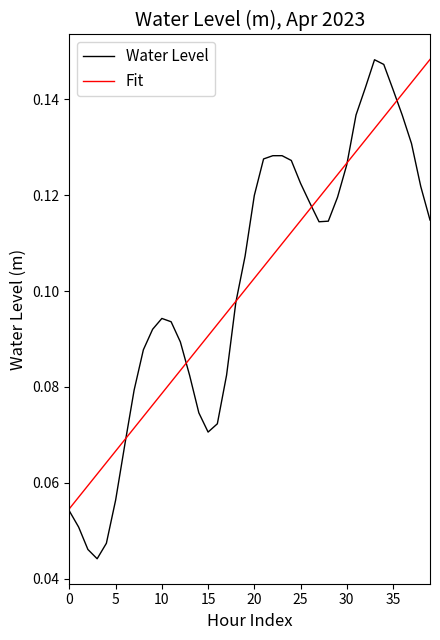

Which series has the widest spread of values?

Water Level